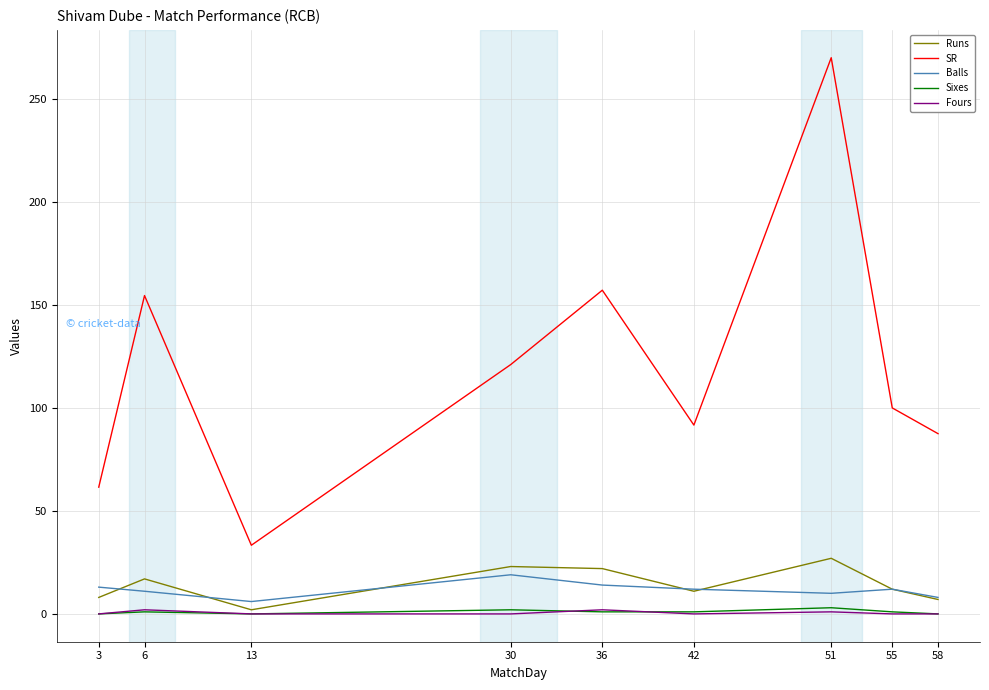

What is the lowest value of the Balls series?

6.0